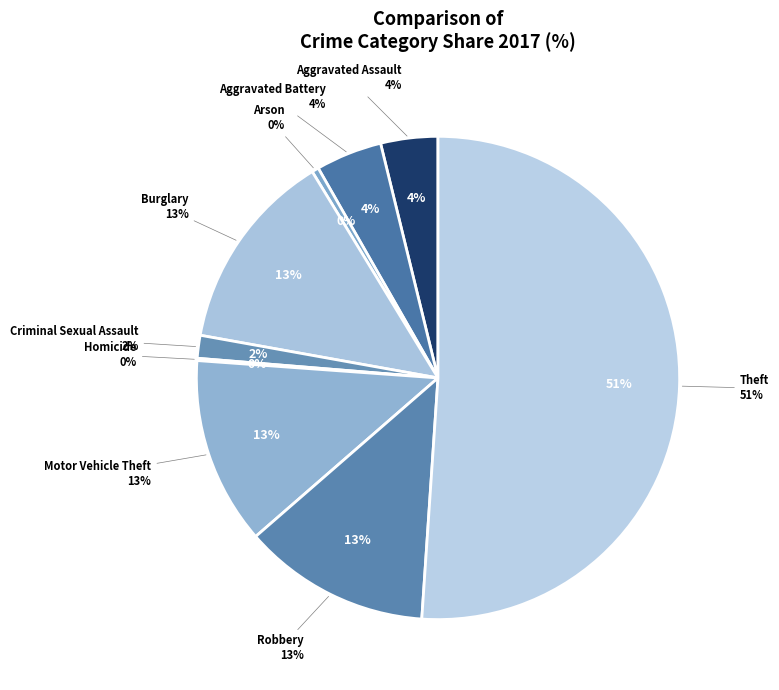

To the nearest percent, what percentage of the pie is Criminal Sexual Assault?

2%